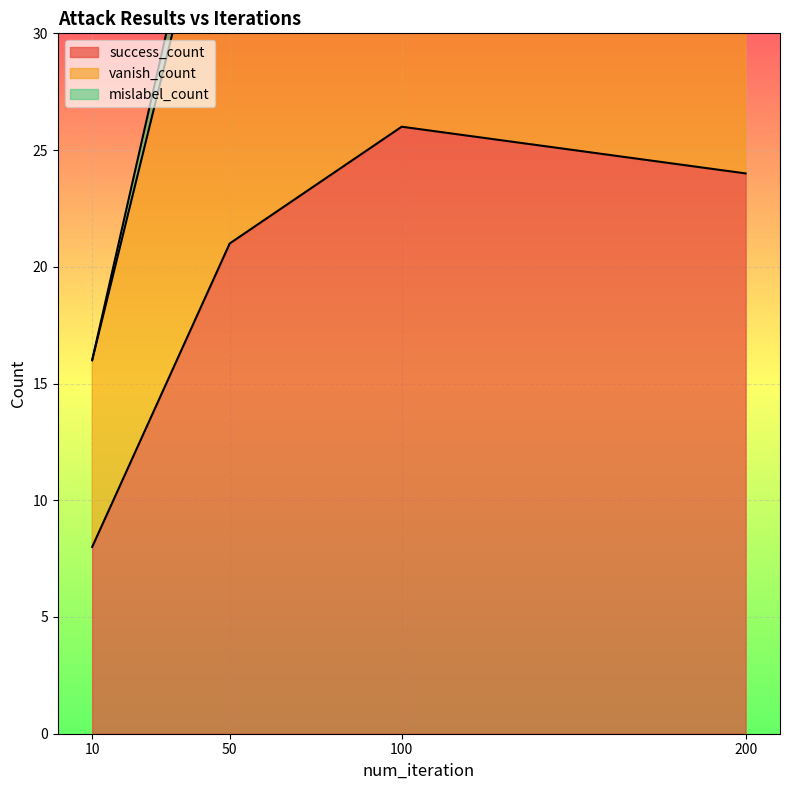

Is it true that success_count equals 32 at 50?

False